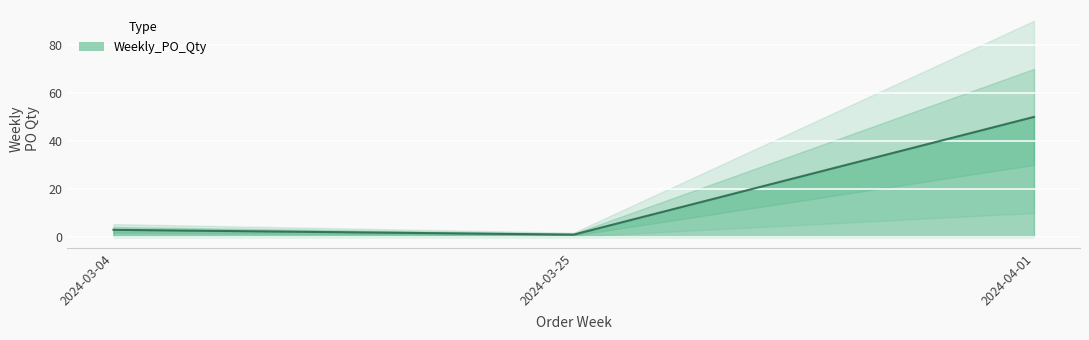

What is the ratio of the value at 2024-04-01 to the value at 2024-03-04?

16.7